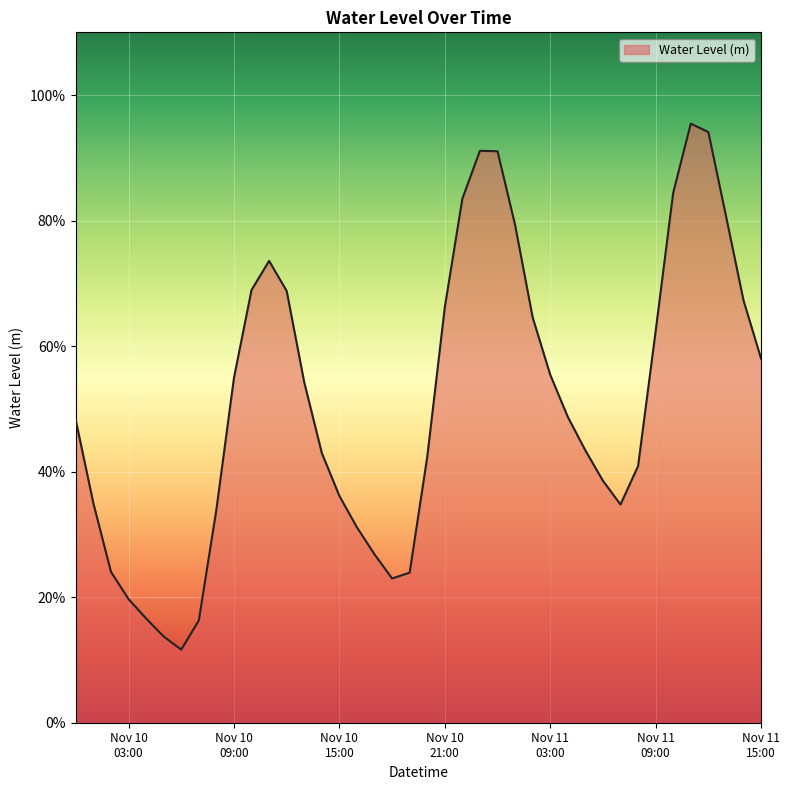

What is the difference between the maximum and second lowest values?

0.8